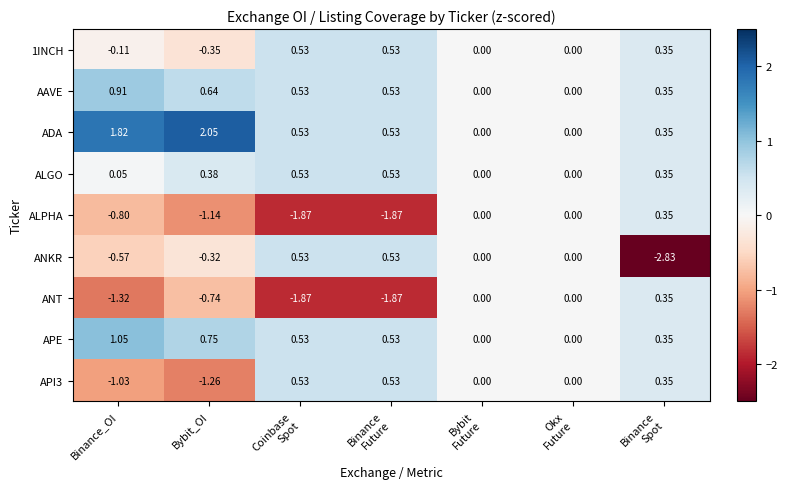

Which category has the lowest value in the API3 series?

Bybit_OI